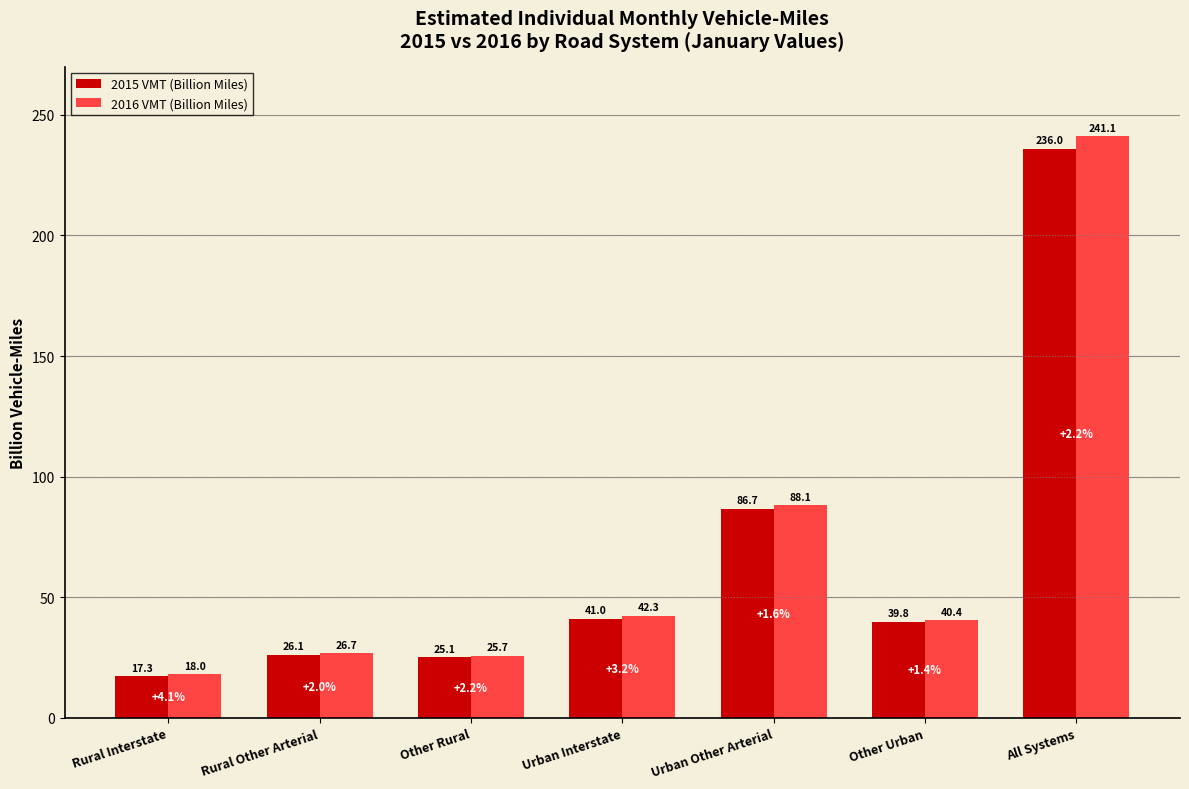

What is the difference between the highest and lowest values at Urban Other Arterial?

1.4